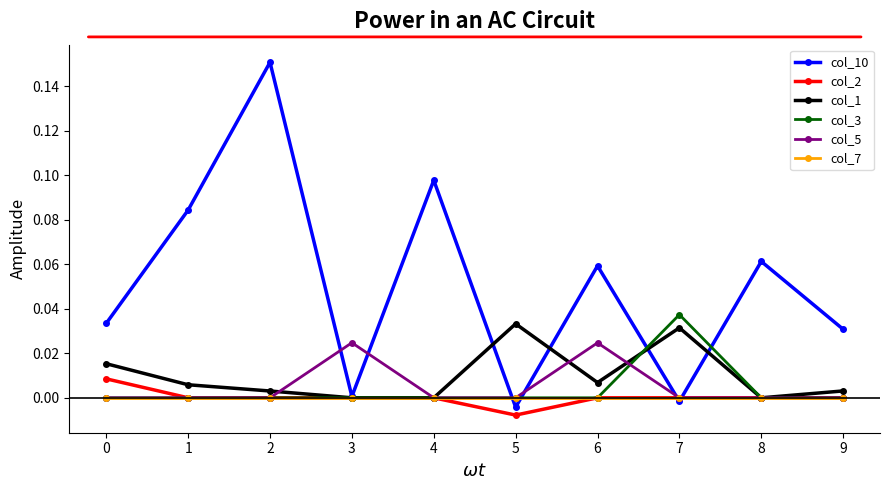

True or false: col_10 has more than 0 interior local peaks.

True